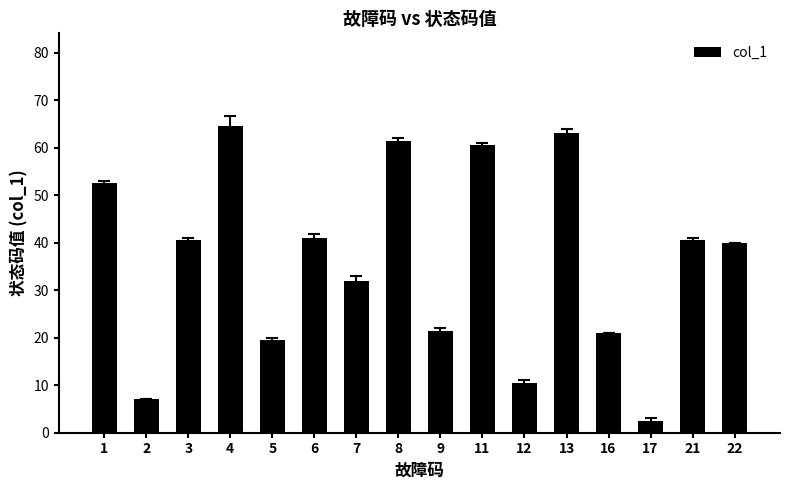

What is the difference between the values at 4 and 2?

57.7